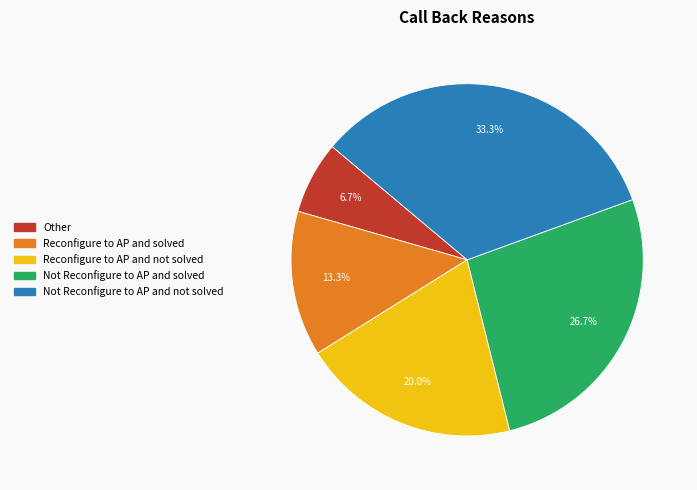

To the nearest percent, what is the average slice percentage?

20%